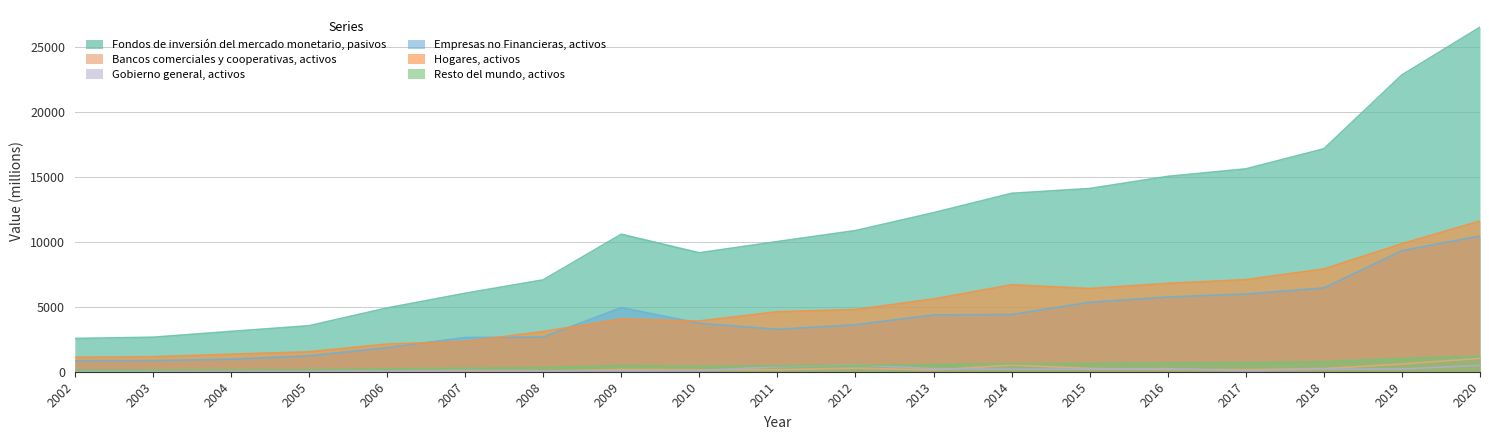

How many lines are shown in the chart?

6